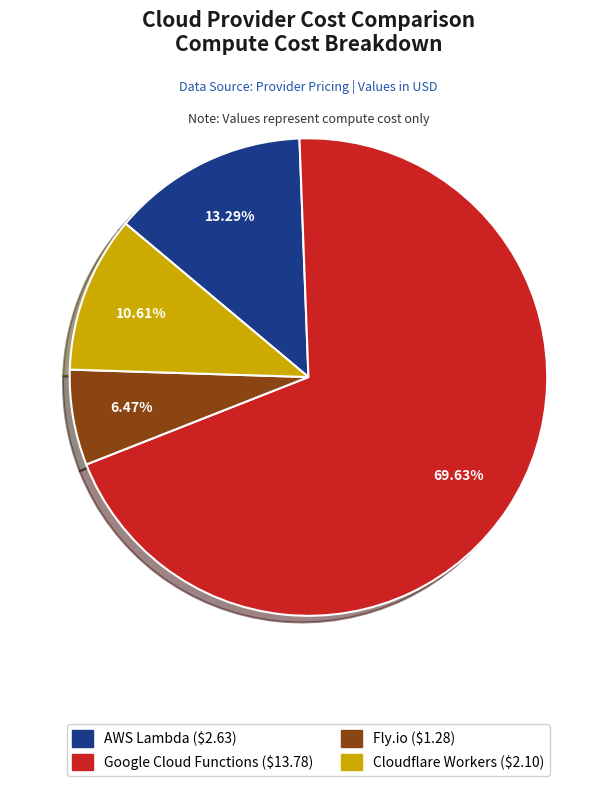

Is it true that AWS Lambda is 24% of the pie?

False